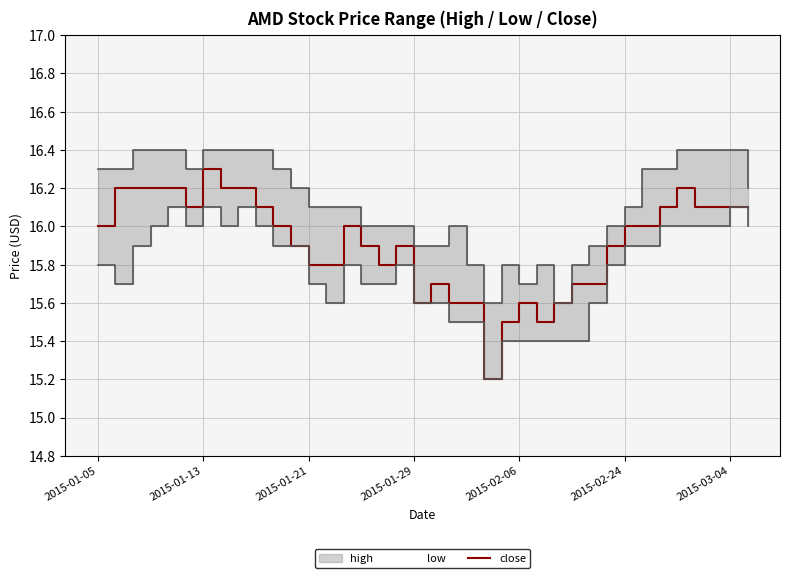

How many data points does each series have?

38